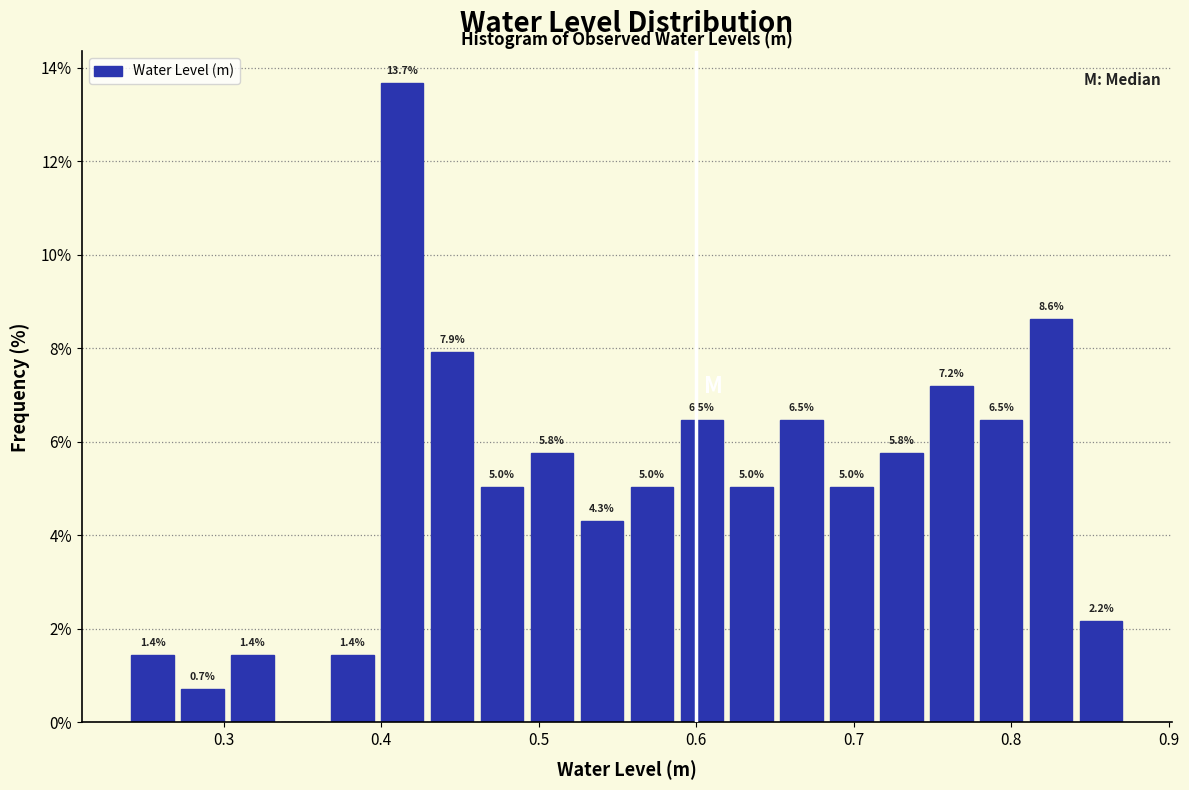

Read against the x-axis, roughly where is the centre of the tallest bar?

0.41